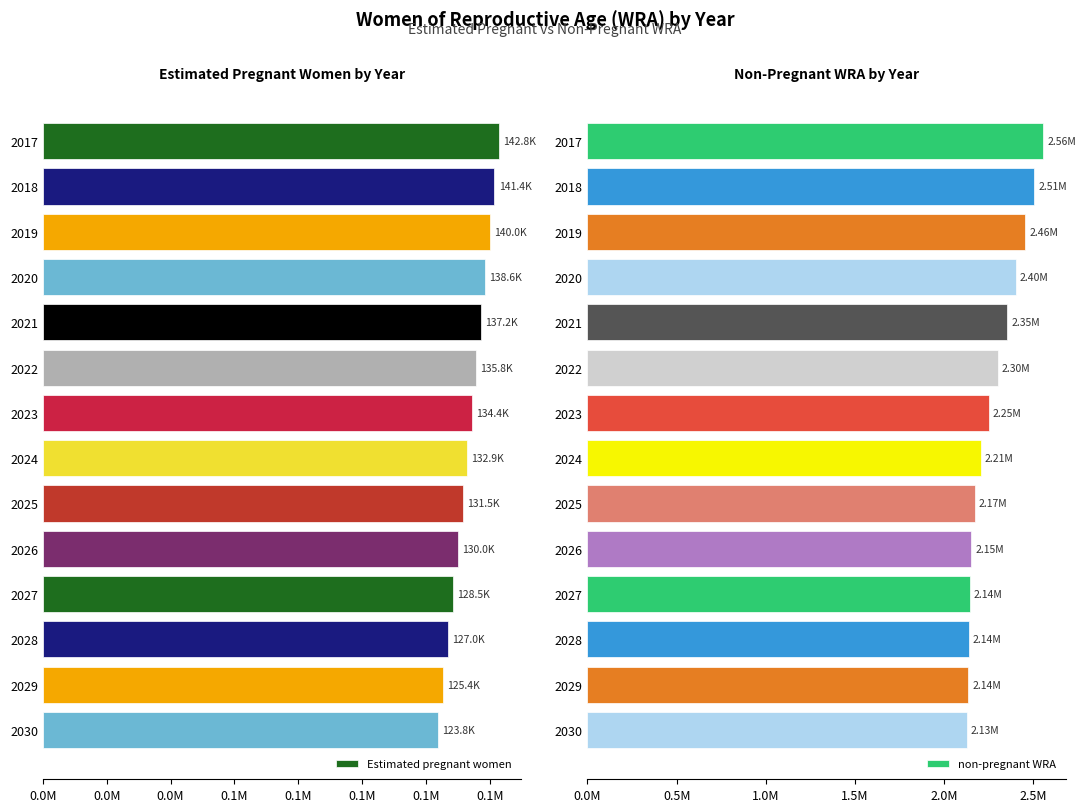

What is the maximum value for Estimated pregnant women?

142806.5